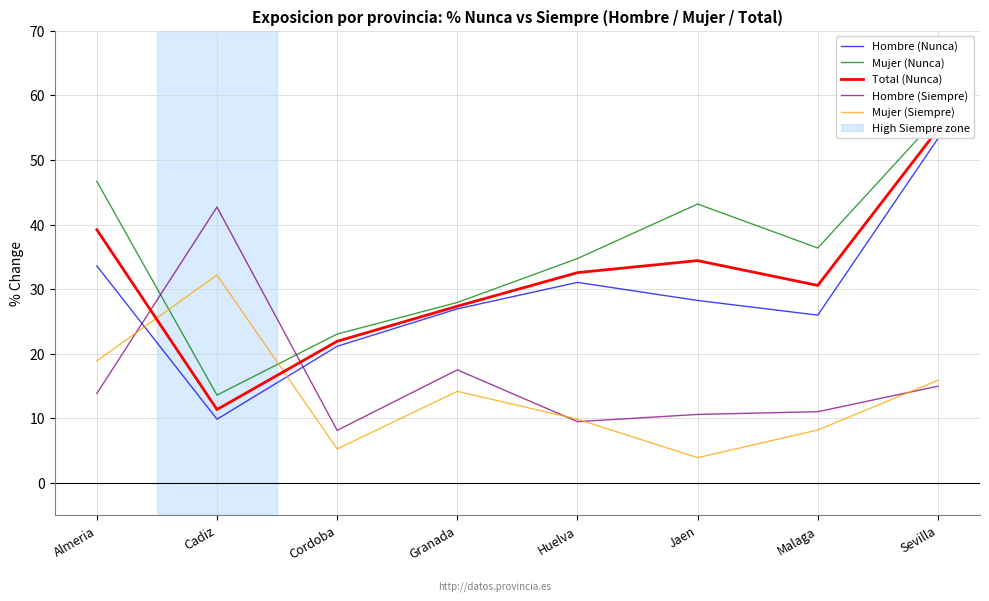

At which category does Mujer (Siempre) reach its first local peak?

Cadiz